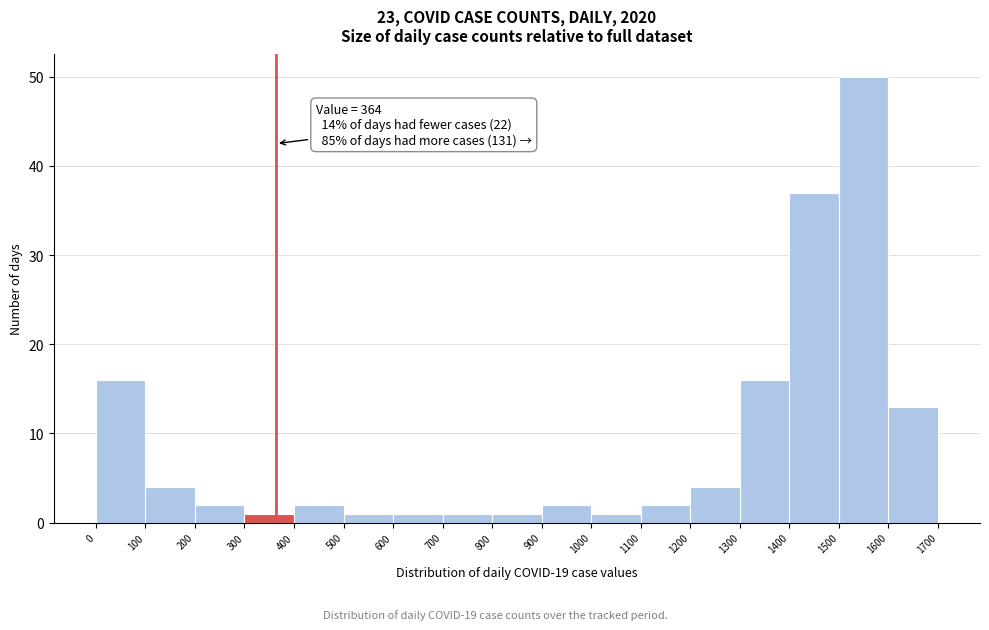

Over which range of the x-axis is the bar tallest?

1500 to 1600